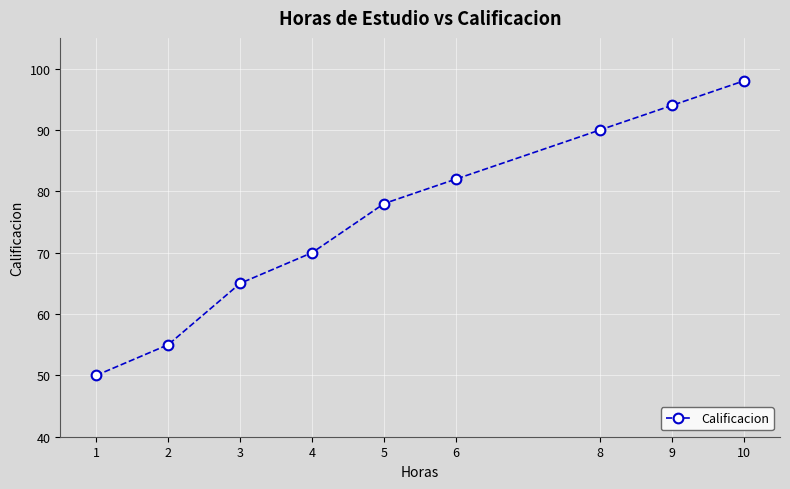

List the labels in order of value, largest first.

10, 9, 8, 6, 5, 4, 3, 2, 1